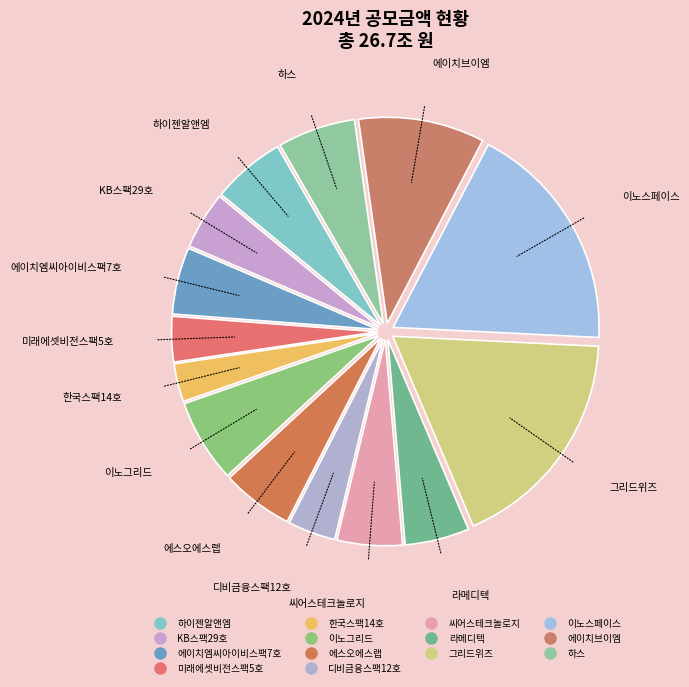

Does 이노그리드 account for over 50% of the chart?

No